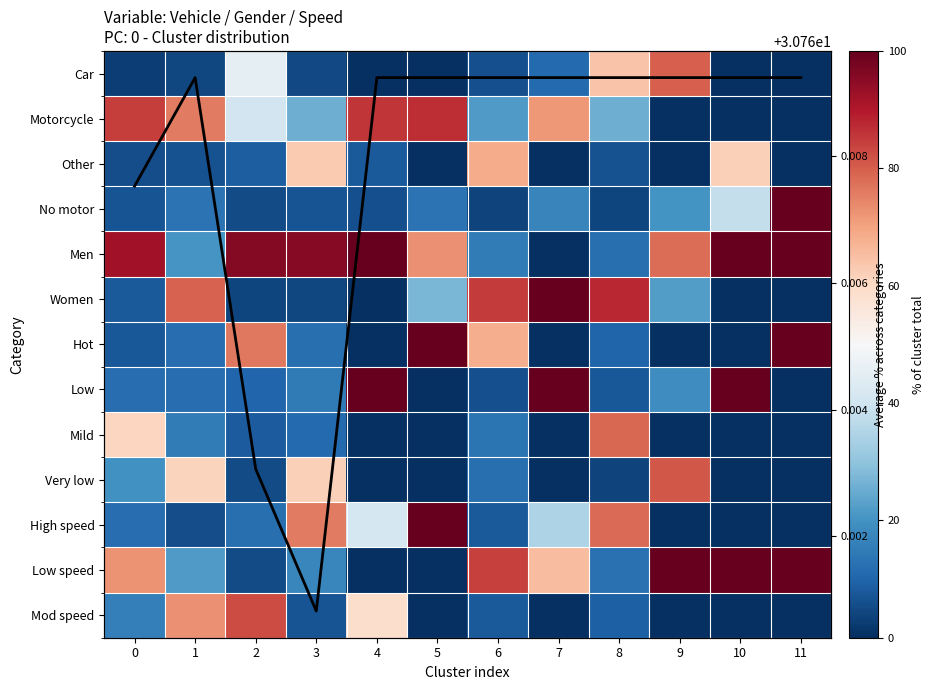

Rank the series by their maximum value, from highest to lowest.

No motor, Men, Women, Hot, Low, High speed, Low speed, Motorcycle, Mod speed, Very low, Car, Mild, Other, Column mean